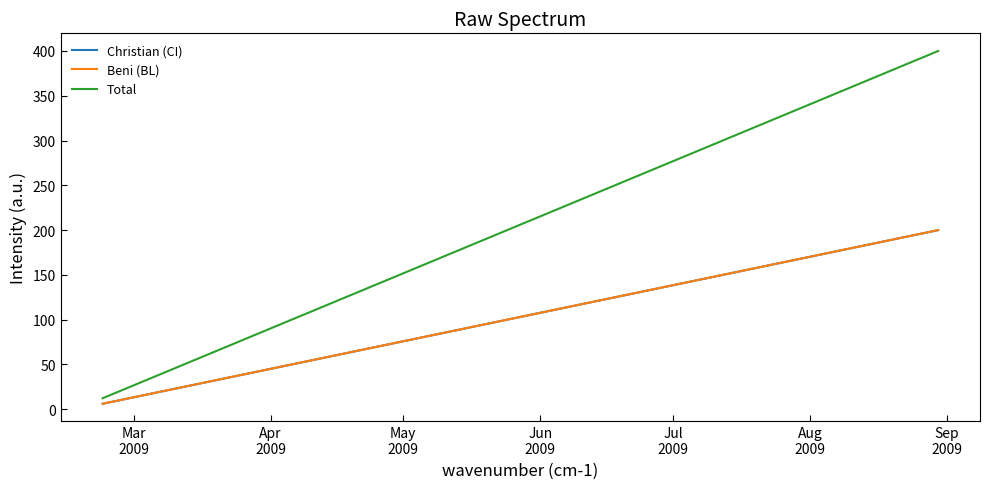

Reading left to right, extract all data points from this chart.

Christian (CI): 6.2	13.3	20.5	27.7	34.9	42.1	49.2	56.4	63.6	70.8	77.9	85.1	92.3	99.5	106.7	113.8	121.0	128.2	135.4	142.6	149.7	156.9	164.1	171.3	178.5	185.6	192.8	200.0
Beni (BL): 6.2	13.3	20.5	27.7	34.9	42.1	49.2	56.4	63.6	70.8	77.9	85.1	92.3	99.5	106.7	113.8	121.0	128.2	135.4	142.6	149.7	156.9	164.1	171.3	178.5	185.6	192.8	200.0
Total: 12.3	26.7	41.0	55.4	69.7	84.1	98.5	112.8	127.2	141.5	155.9	170.3	184.6	199.0	213.3	227.7	242.1	256.4	270.8	285.1	299.5	313.8	328.2	342.6	356.9	371.3	385.6	400.0